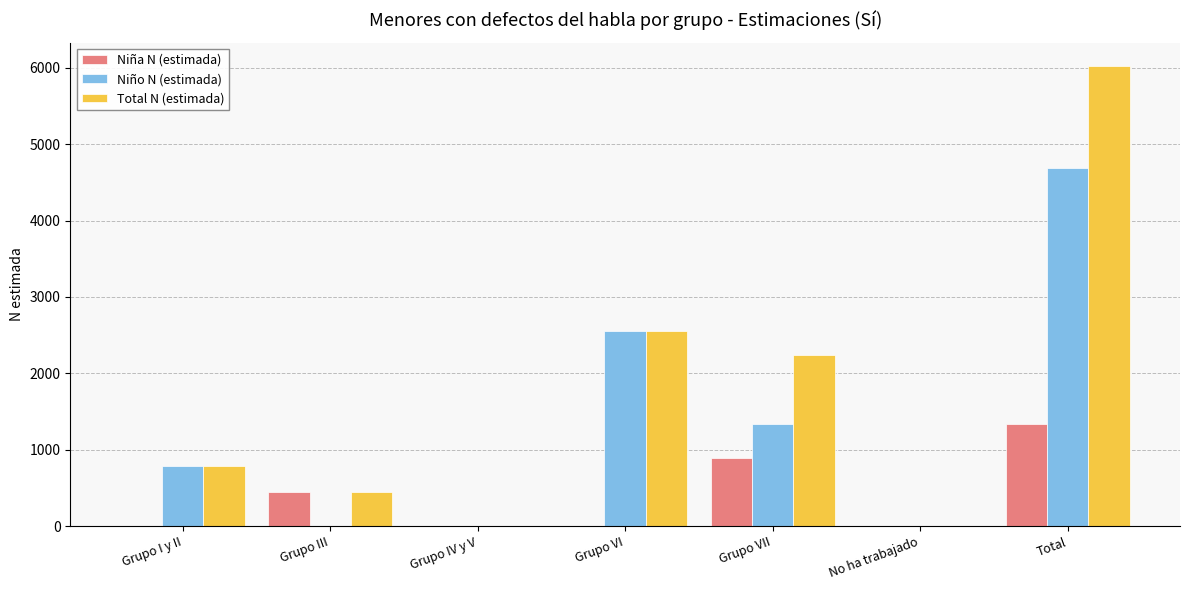

Which series has the largest total across all categories?

Total N (estimada)